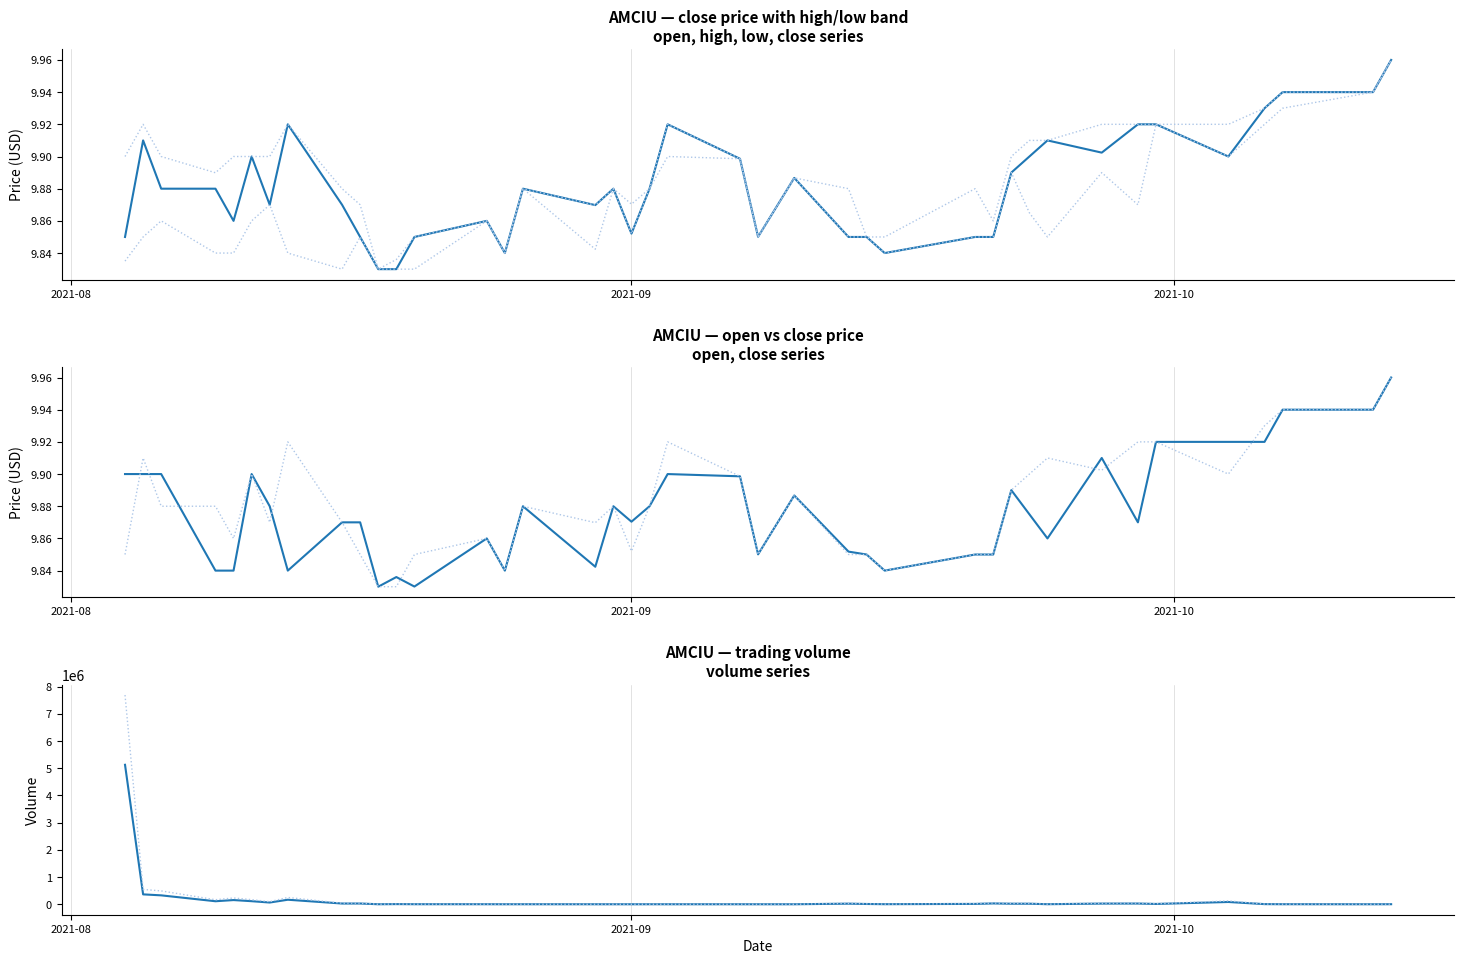

True or false: high and close intersect in this chart.

False